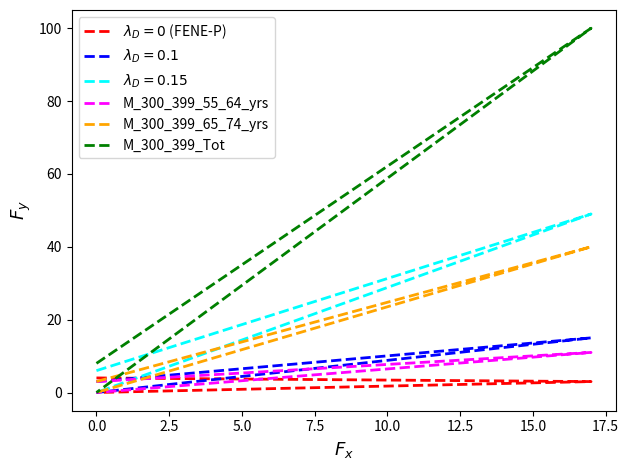

How many lines are shown in the chart?

3